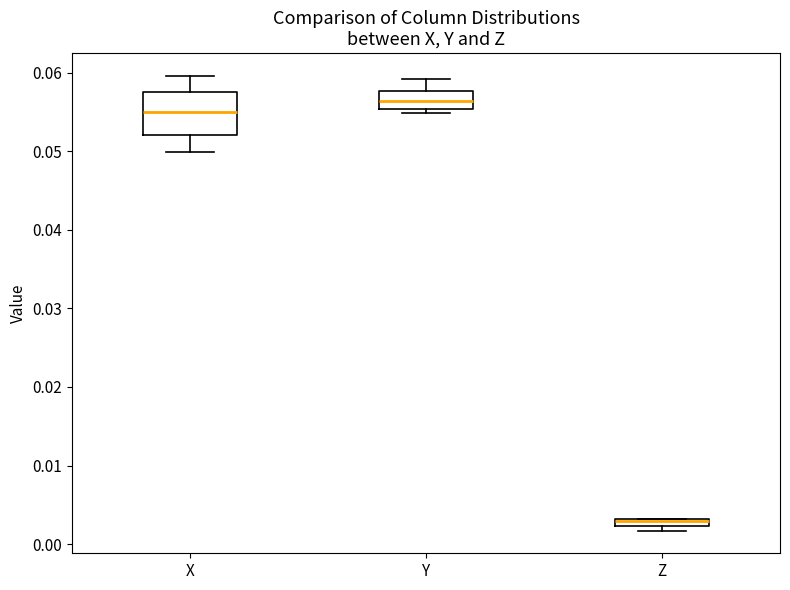

Where does the upper whisker of the box for X end on the y-axis? The values are not printed on the chart, so give them approximately, as read against the axis.

0.060